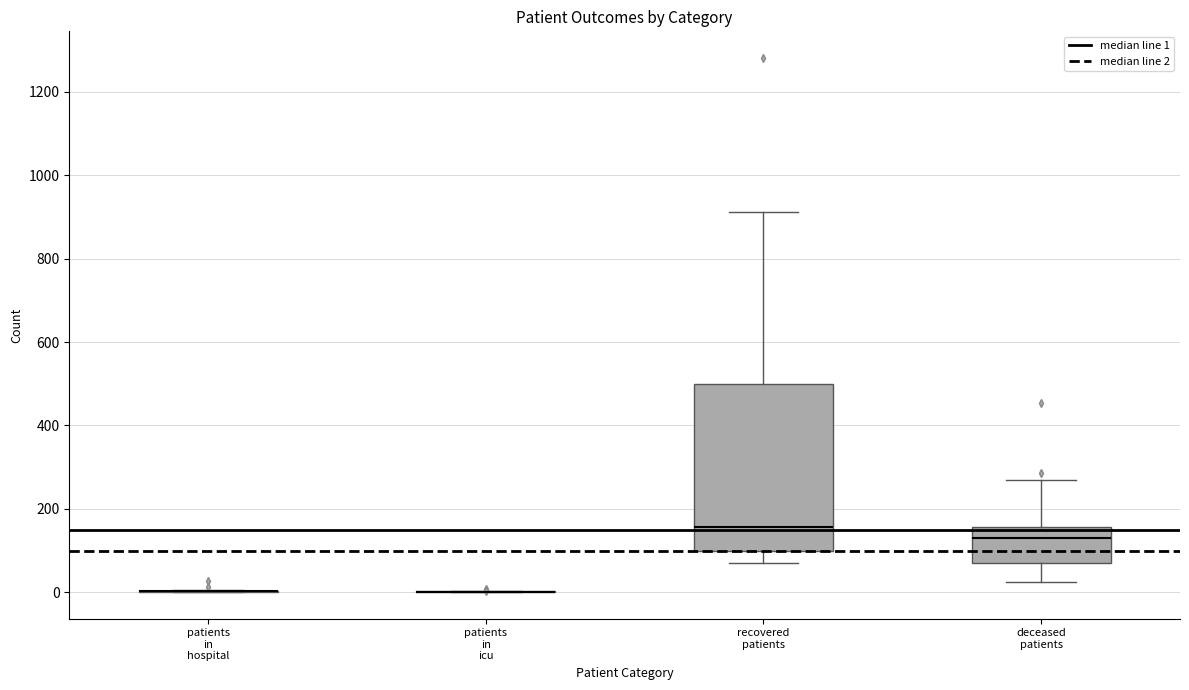

Reading left to right, read every box against the y-axis: the position of its median line, the range the box covers, and the ends of its whiskers. The values are not printed on the chart, so give them approximately, as read against the axis.

patients in hospital: box collapsed to a line at 0, whiskers 0 to 0
patients in icu: box collapsed to a line at 0, whiskers 0 to 0
recovered patients: median 160, box 100 to 500, whiskers 60 to 920
deceased patients: median 140, box 80 to 160, whiskers 20 to 260